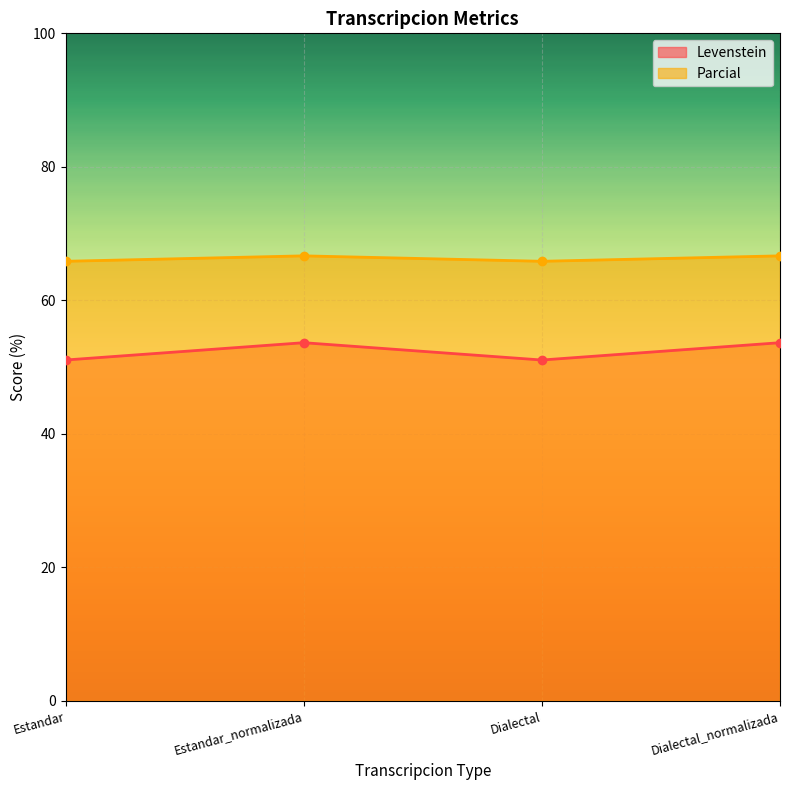

Count the number of data series in this chart.

2